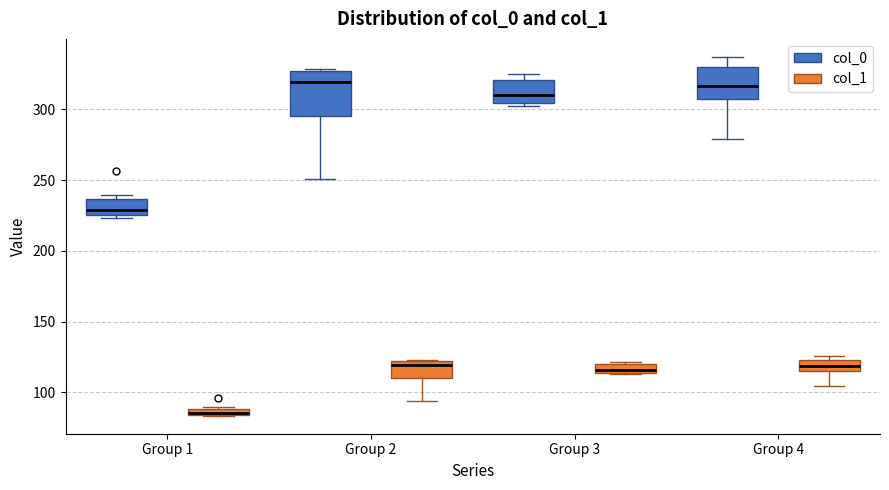

Where does the median line of the box for Group 4 (col_1) sit on the y-axis? The values are not printed on the chart, so give them approximately, as read against the axis.

120